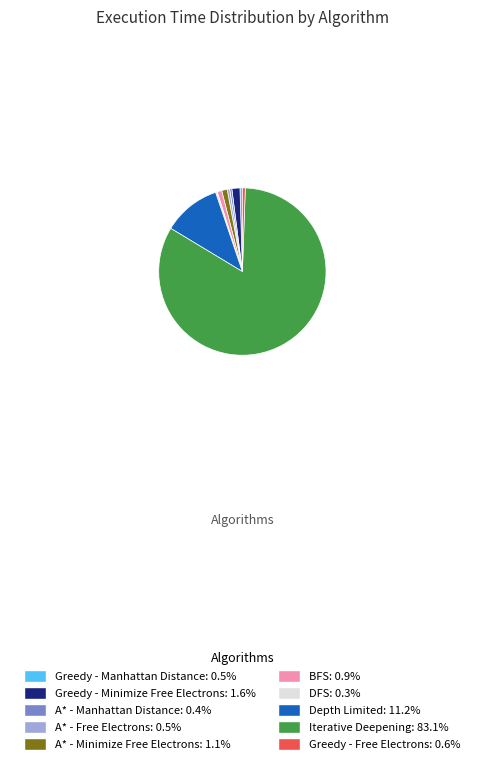

Is the sum of BFS and A* - Manhattan Distance greater than half?

No